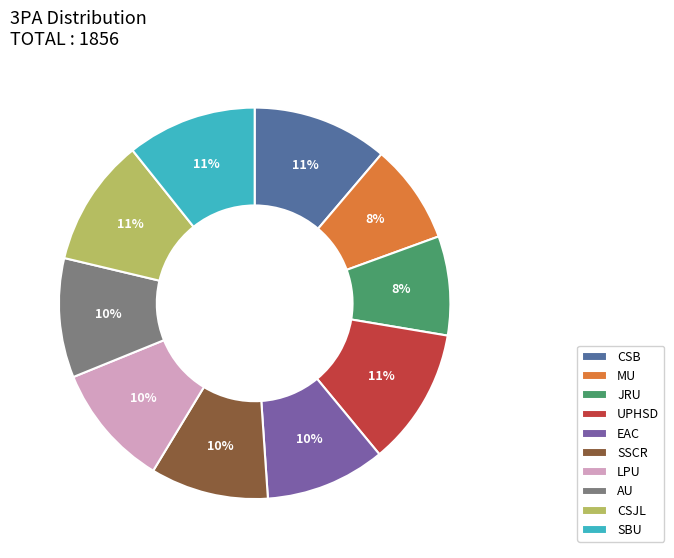

What is the ratio of the value at LPU to the value at AU?

1.0